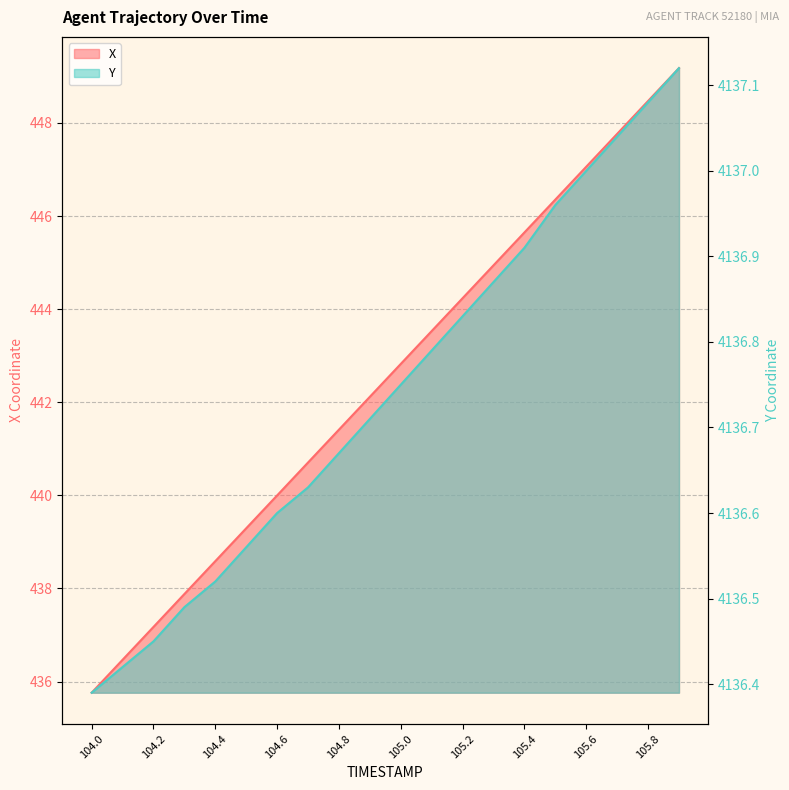

Between 105.4 and 105.1, which is larger?

105.4